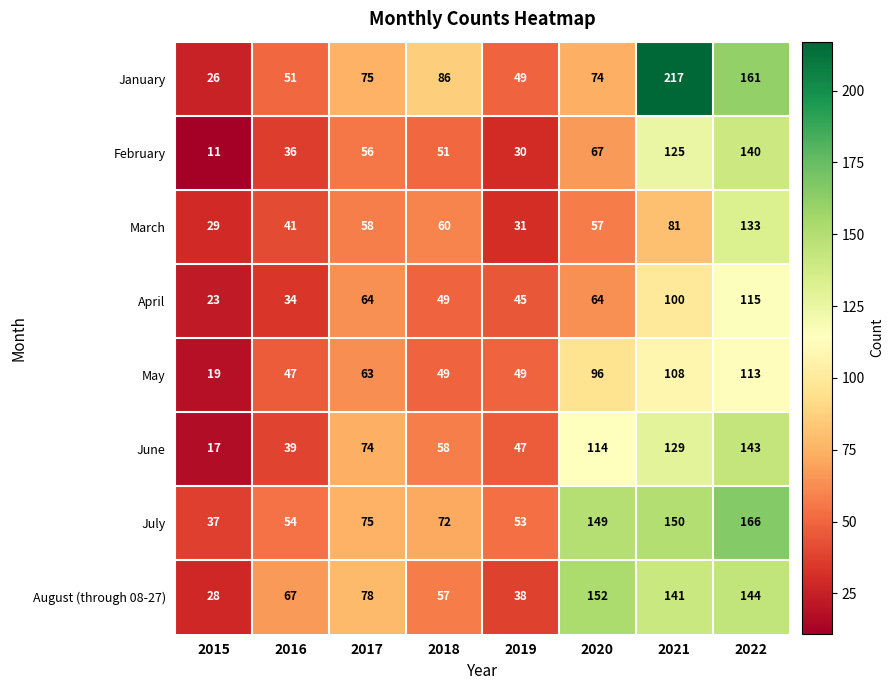

Is it true that January equals 9 at 2015?

False